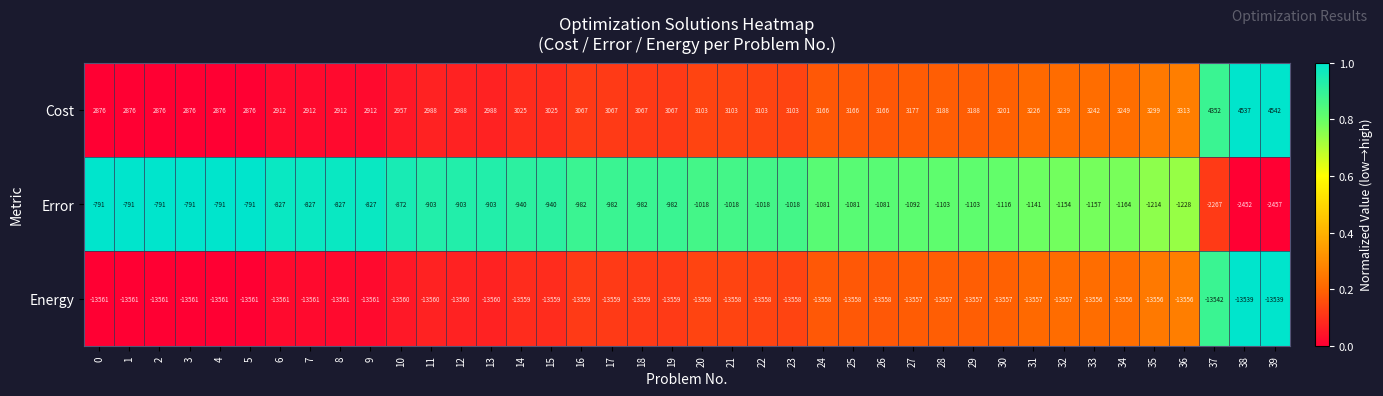

At which label is Cost closest to 3709?

36